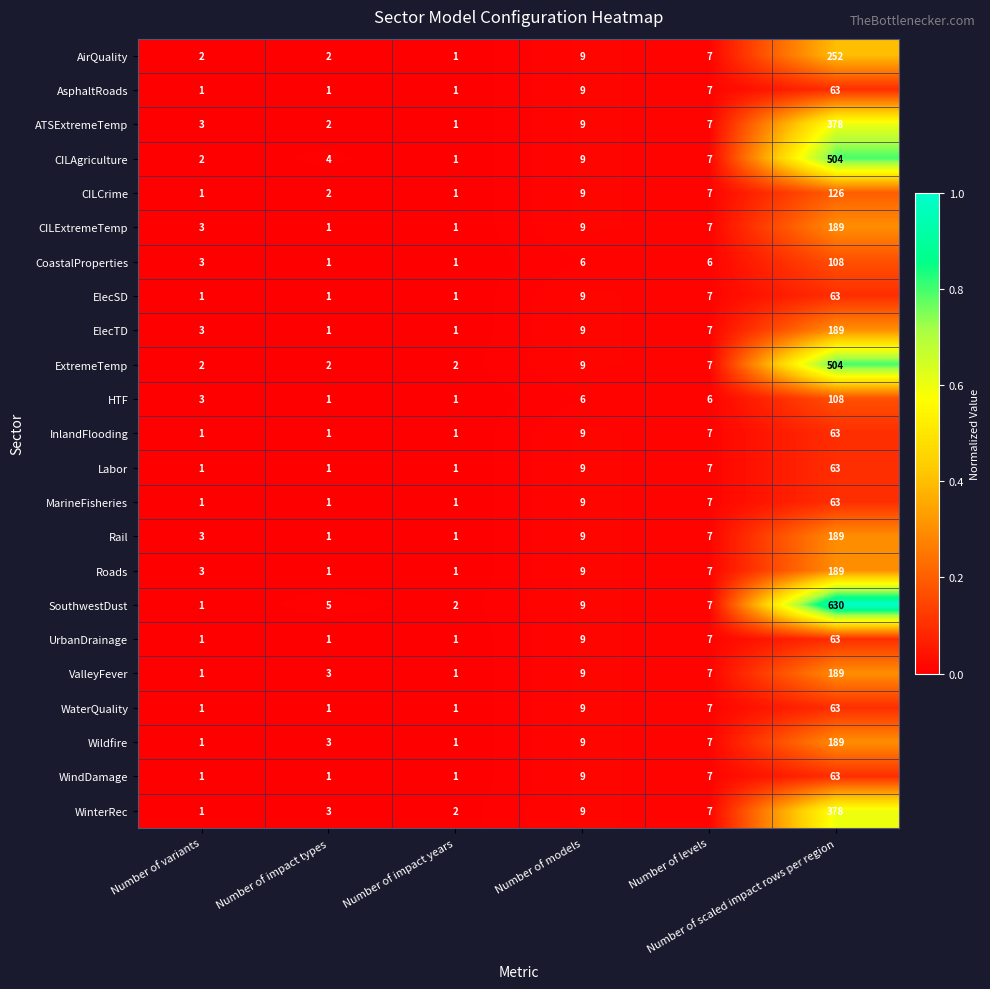

Which series has the largest total across all categories?

SouthwestDust